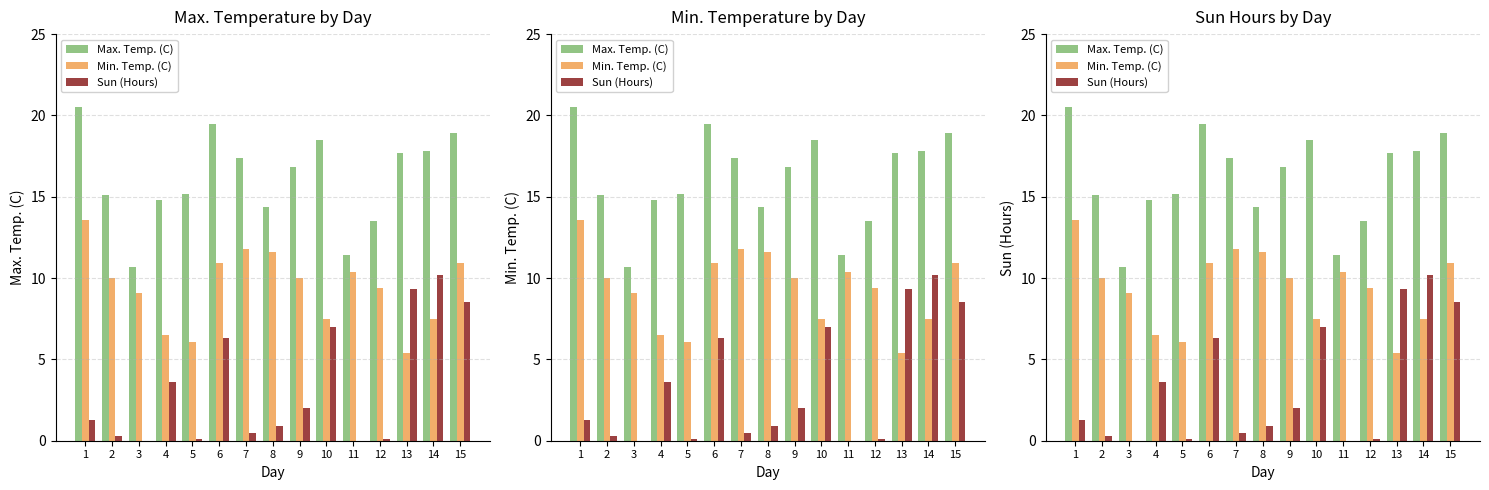

The Min. Temp. (C) series shows 4.7 at 8. True or false?

False